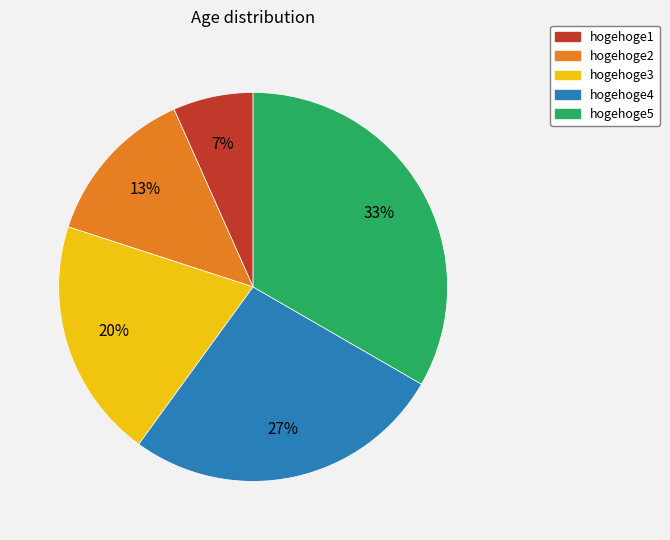

The hogehoge5 slice represents 23% of the pie. True or false?

False